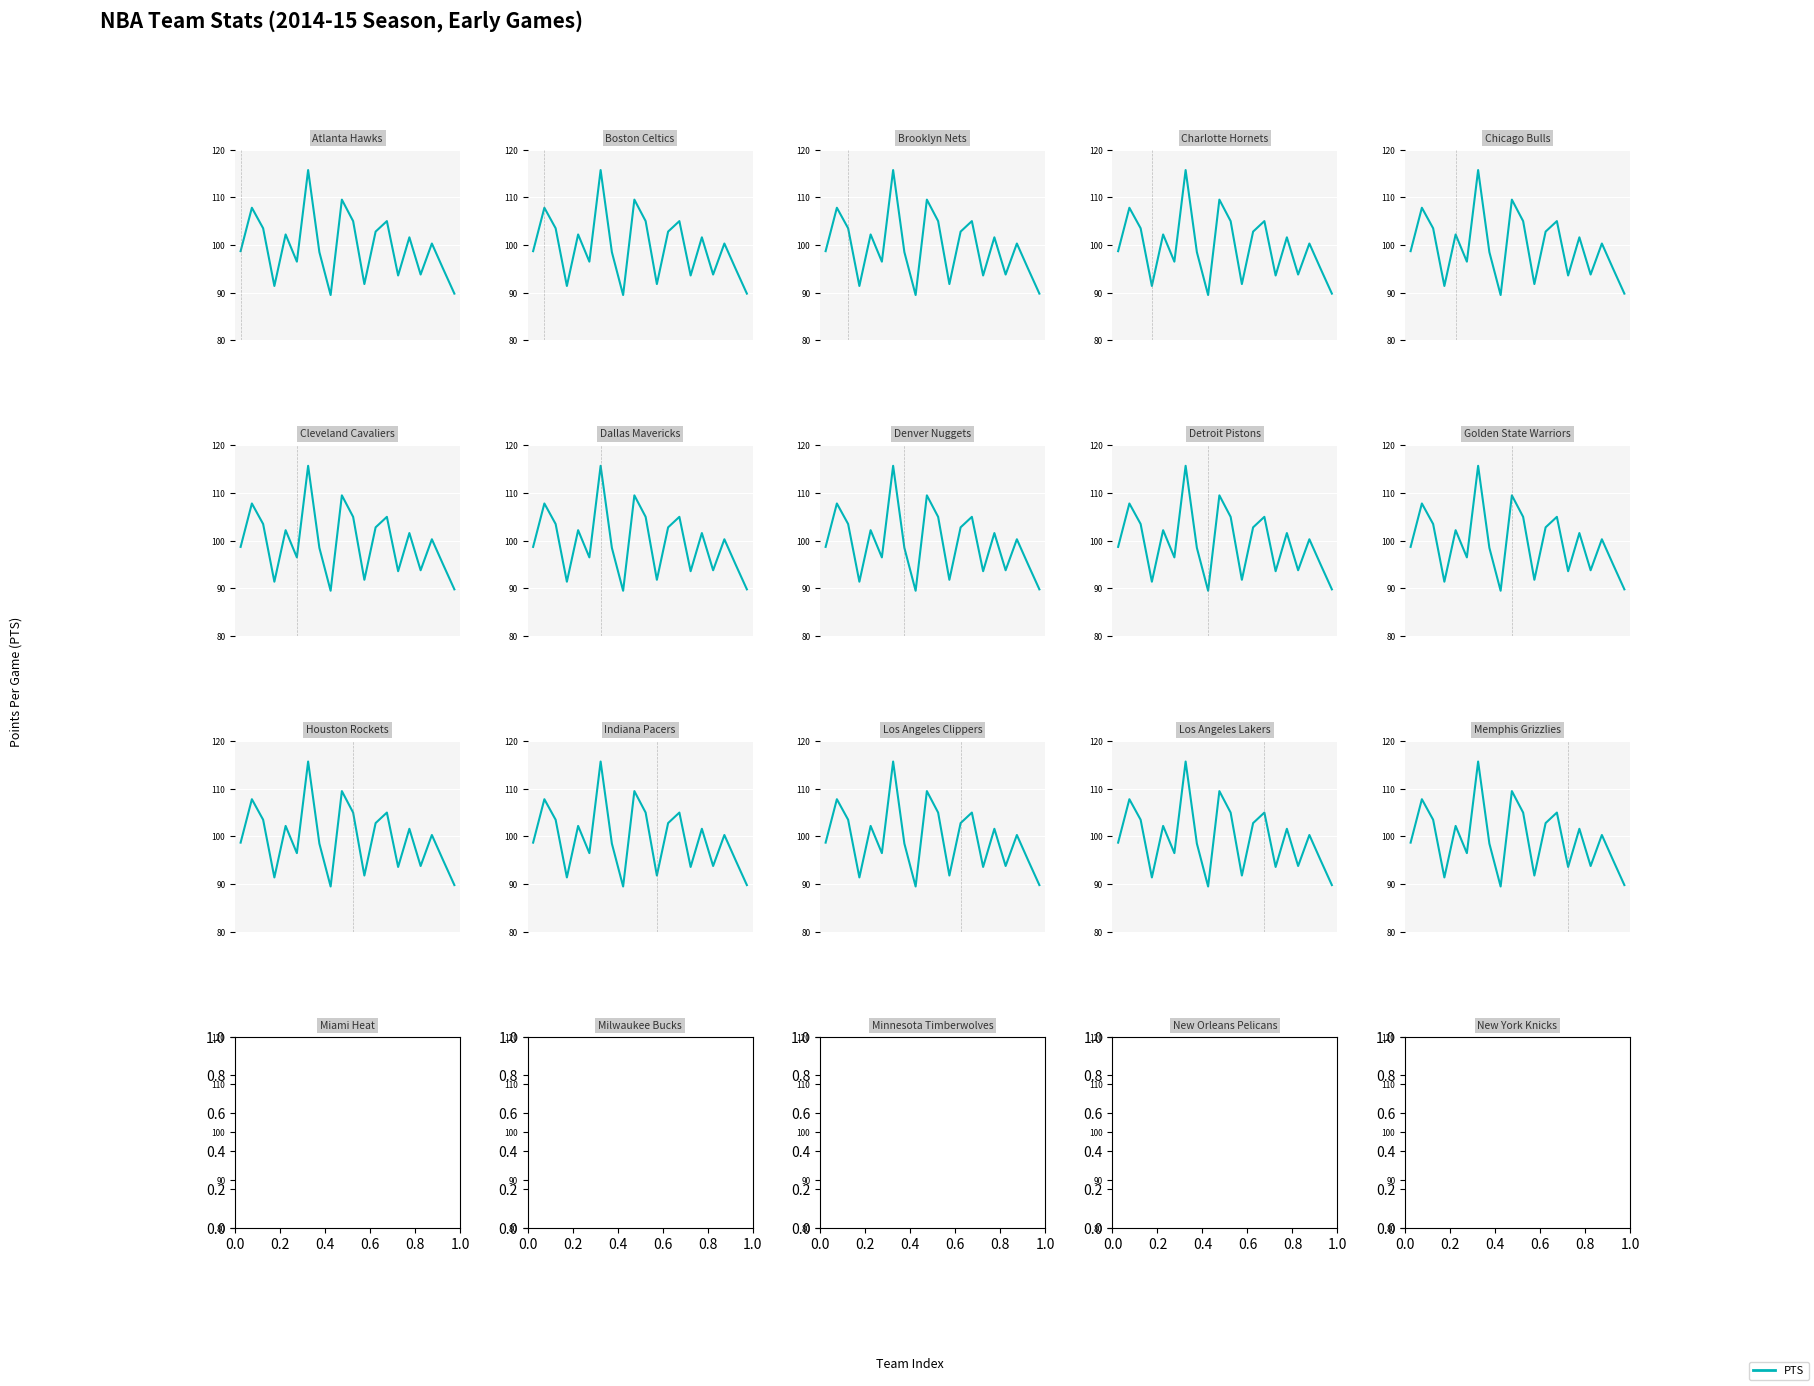

What position from the right is 8?

12